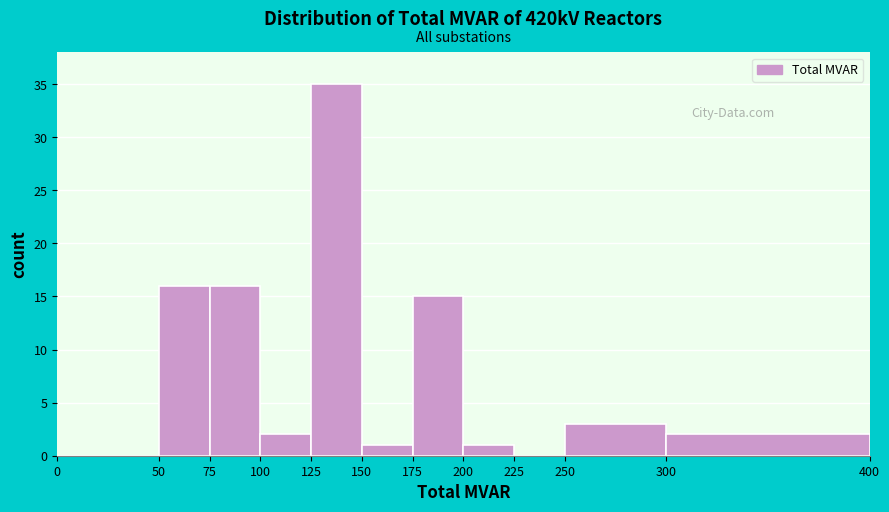

Reading left to right, transcribe this chart: for each bar, give the range it covers on the x-axis and its height. The values are not printed on the chart, so give them approximately, as read against the axis.

0 to 50: 0
50 to 75: 16
75 to 100: 16
100 to 125: 2
125 to 150: 35
150 to 175: 1
175 to 200: 15
200 to 225: 1
225 to 250: 0
250 to 300: 3
300 to 400: 2